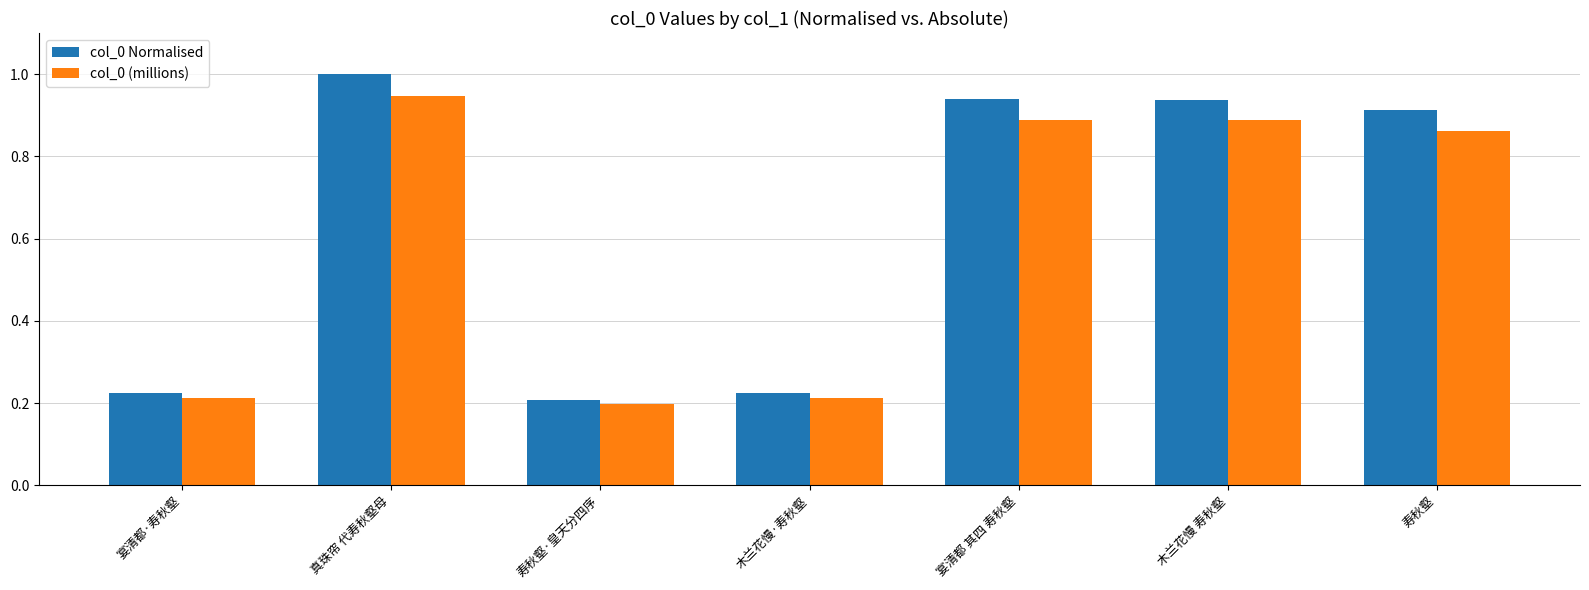

The value of col_0 Normalised at 木兰花慢·寿秋壑 is 0.3. True or false?

False